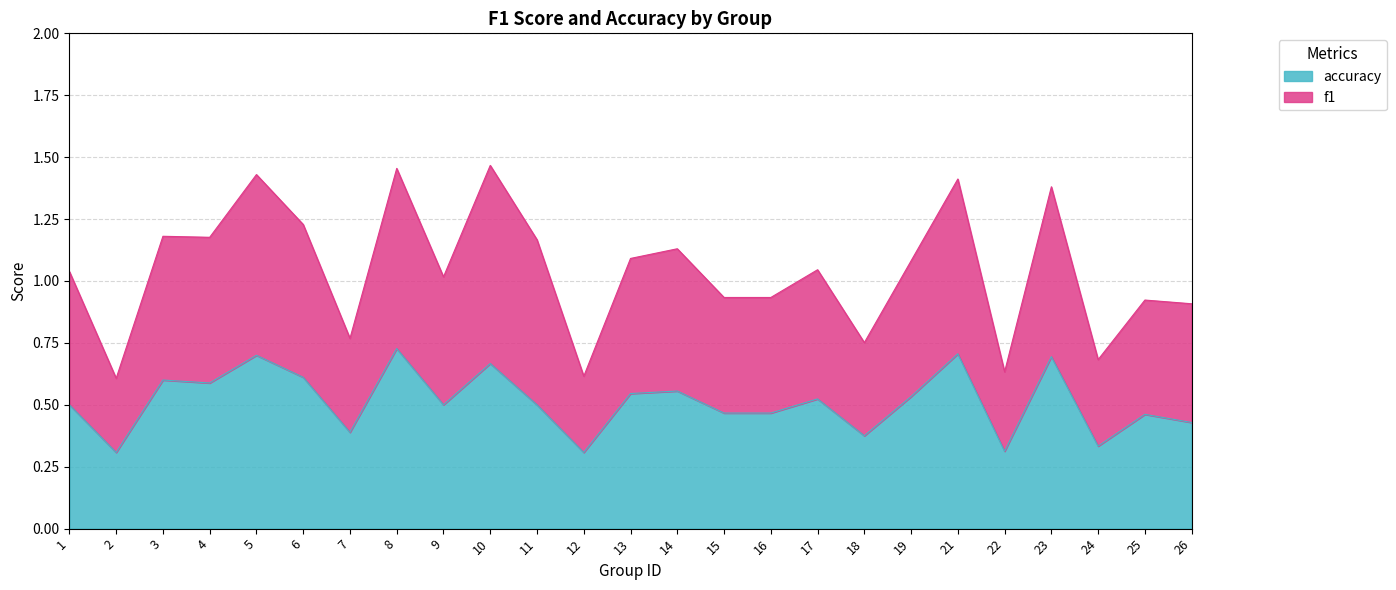

What is the spread (max minus min) of values at 17?

0.5